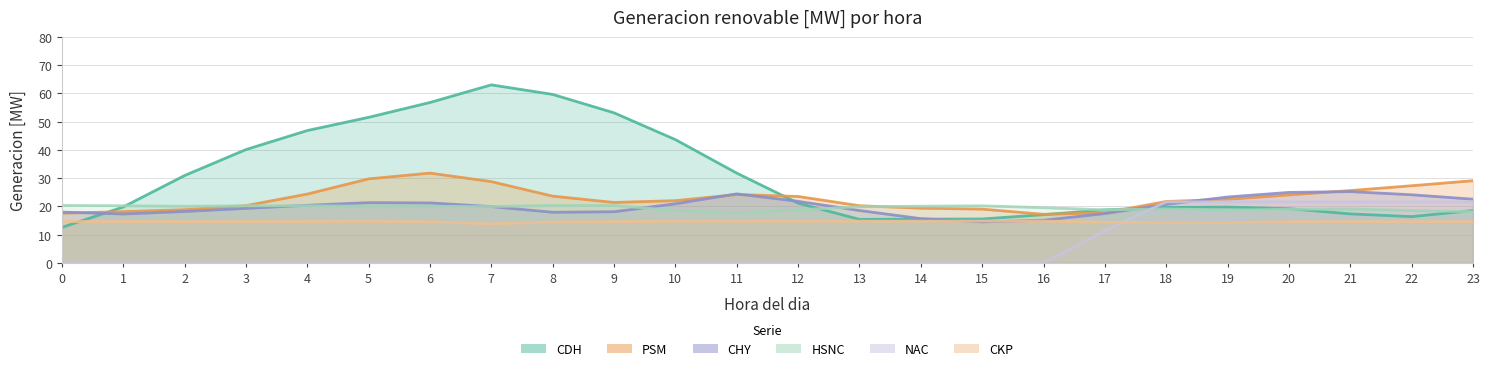

Does the chart have visible grid lines?

Yes